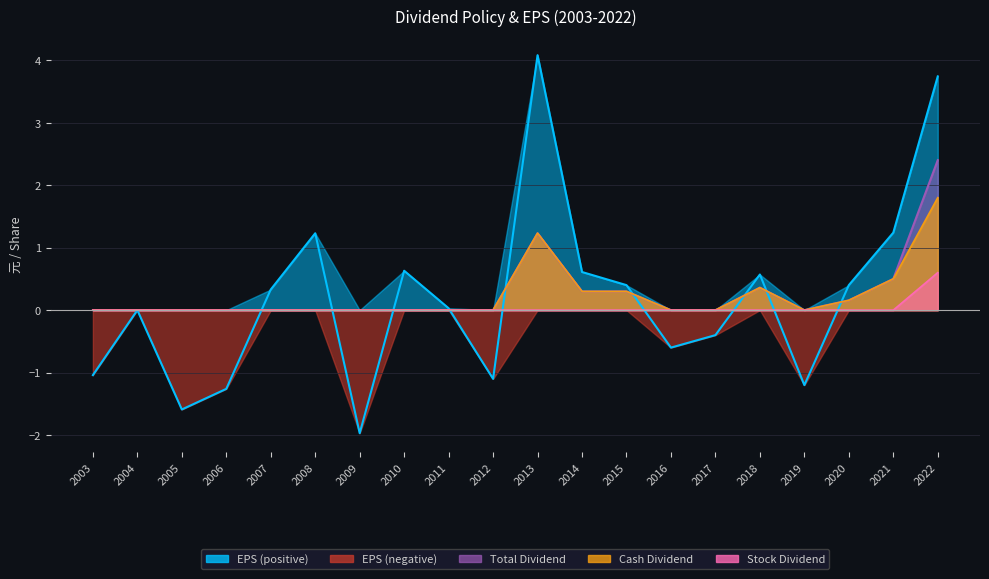

Which series has the widest spread of values?

EPS